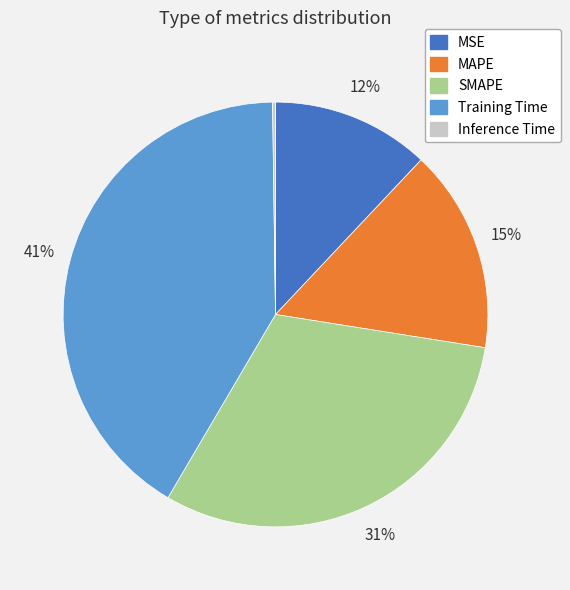

What is the largest slice in the pie chart?

Training Time